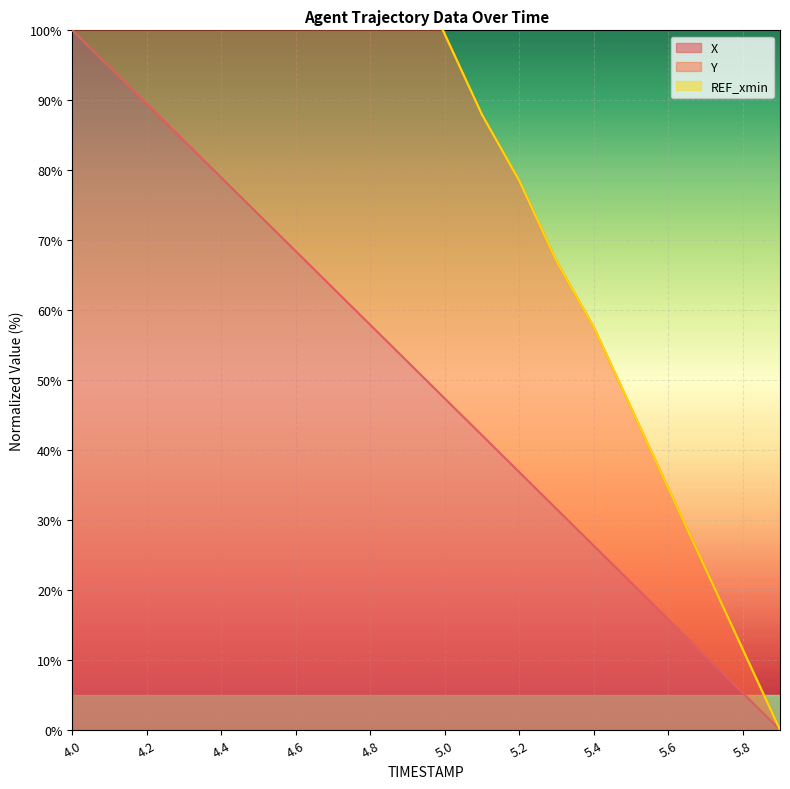

What is the maximum value for X?

100.0